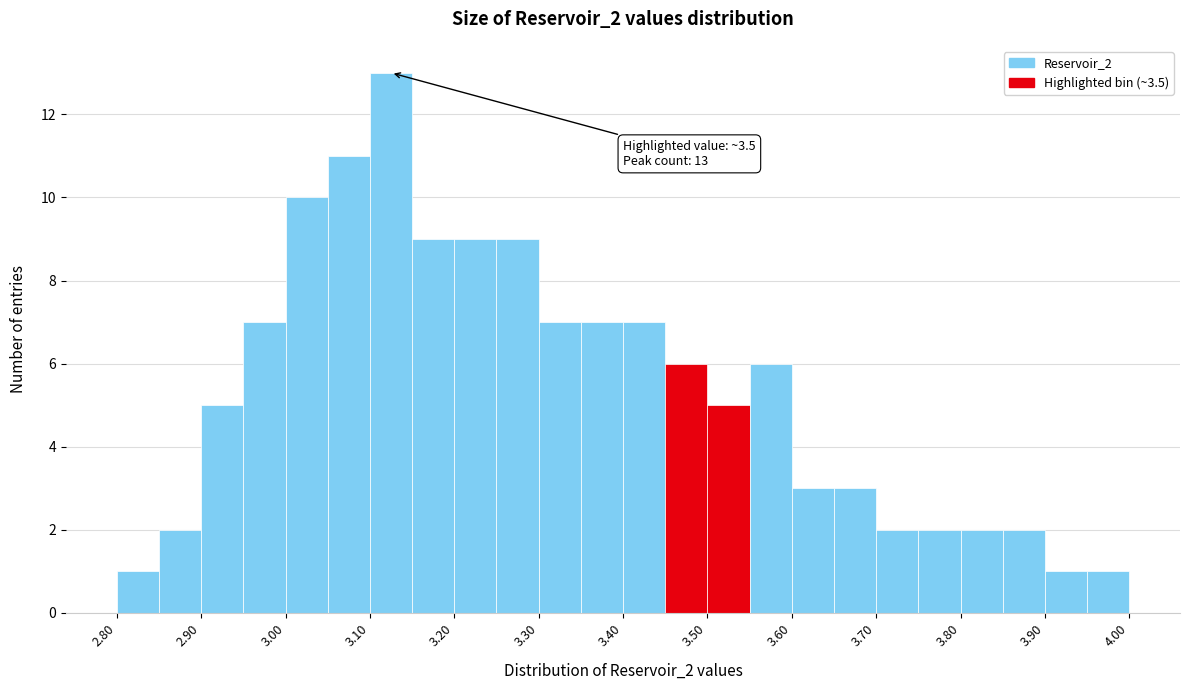

Over which range of the x-axis is the bar tallest?

3.10 to 3.15